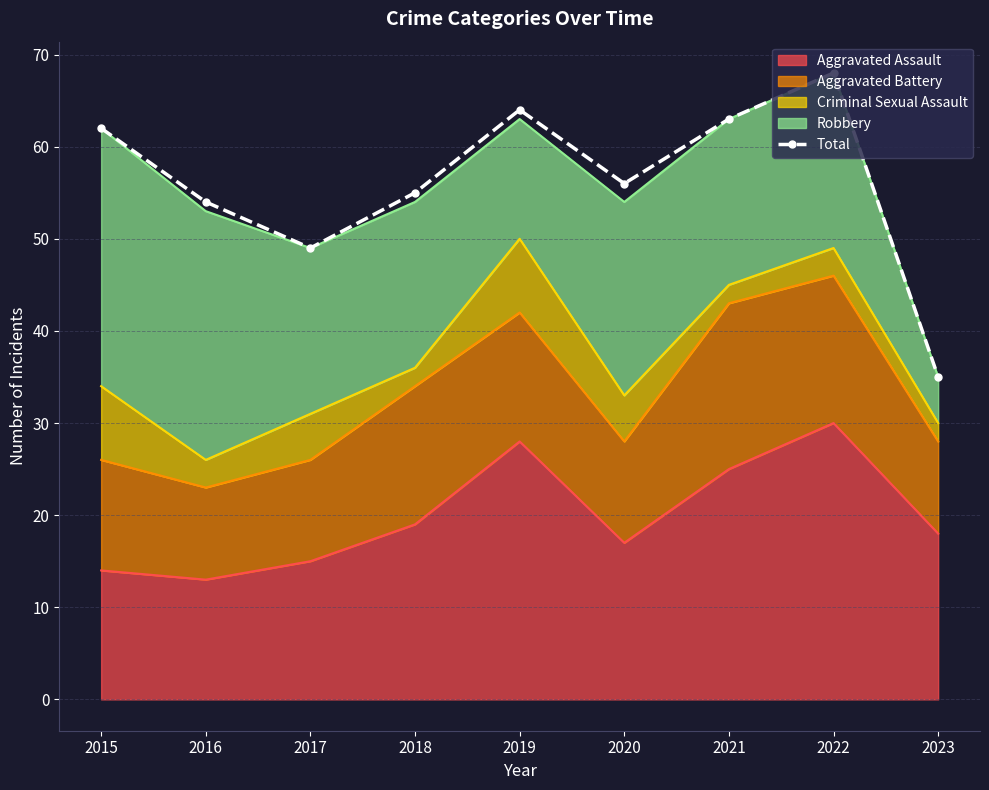

At which category does the chart reach its peak across all series?

2022